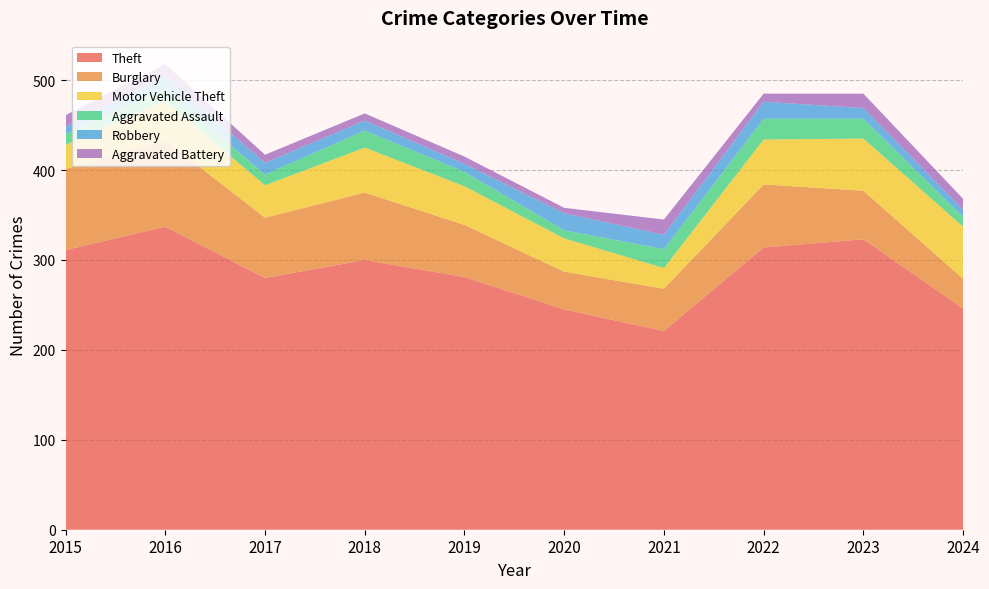

Reading left to right, extract all data points from this chart.

Theft: 311	337	280	300	281	245	221	314	323	246
Burglary: 90	96	67	75	58	42	47	70	54	33
Motor Vehicle Theft: 27	44	36	50	43	37	23	50	58	58
Aggravated Assault: 12	13	12	19	16	9	21	23	22	11
Robbery: 8	15	13	11	9	19	16	19	12	8
Aggravated Battery: 13	13	9	8	8	6	17	9	16	12